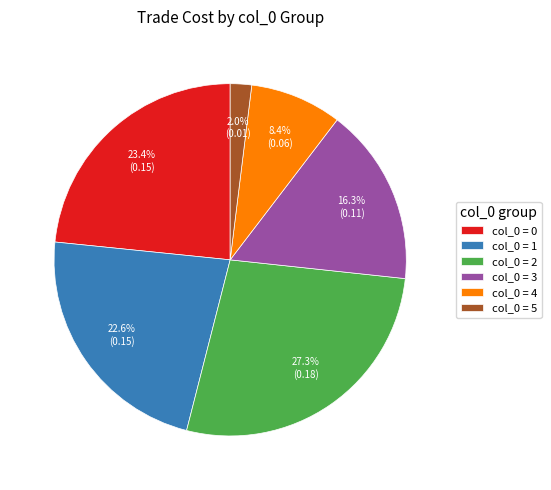

Does col_0 = 2 represent more than half of the total?

No